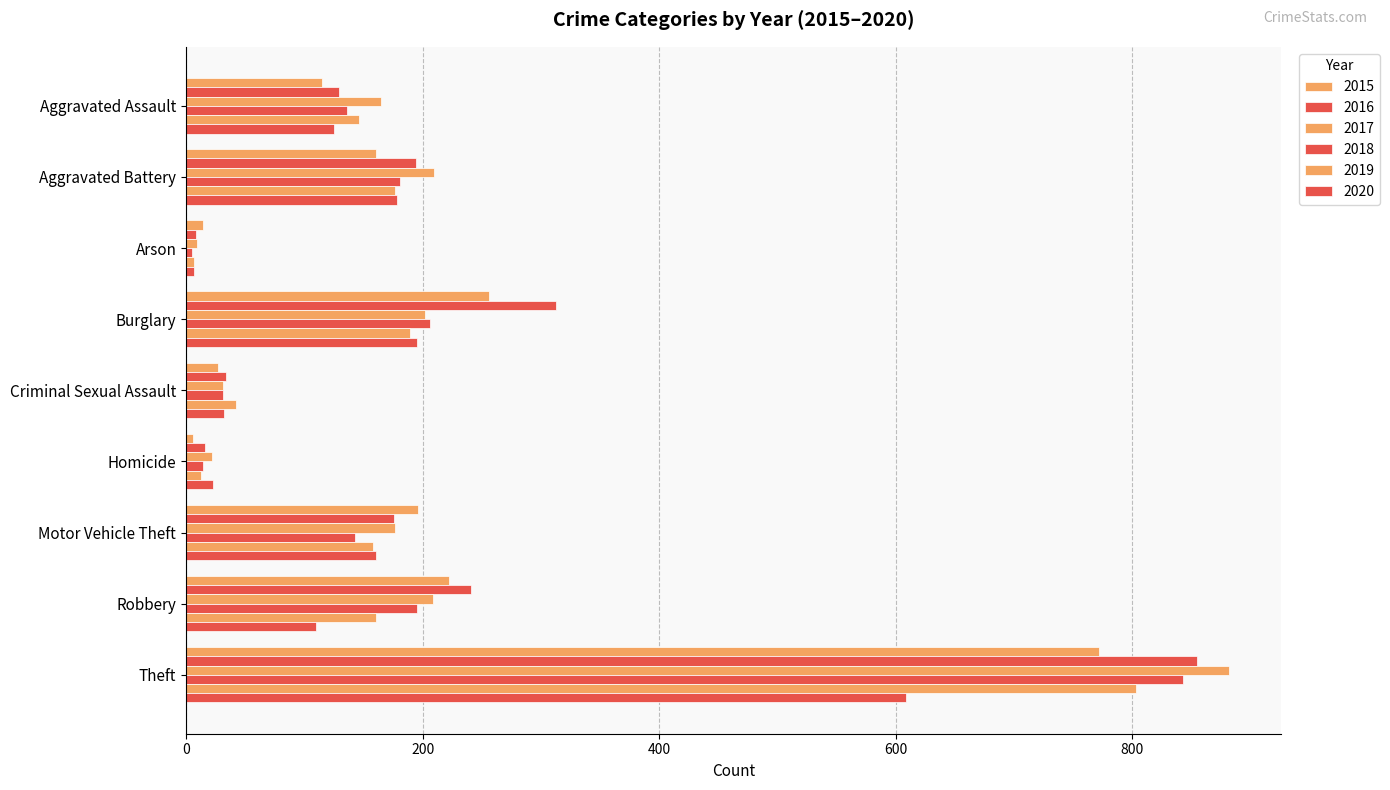

Count the number of categories in the chart.

9